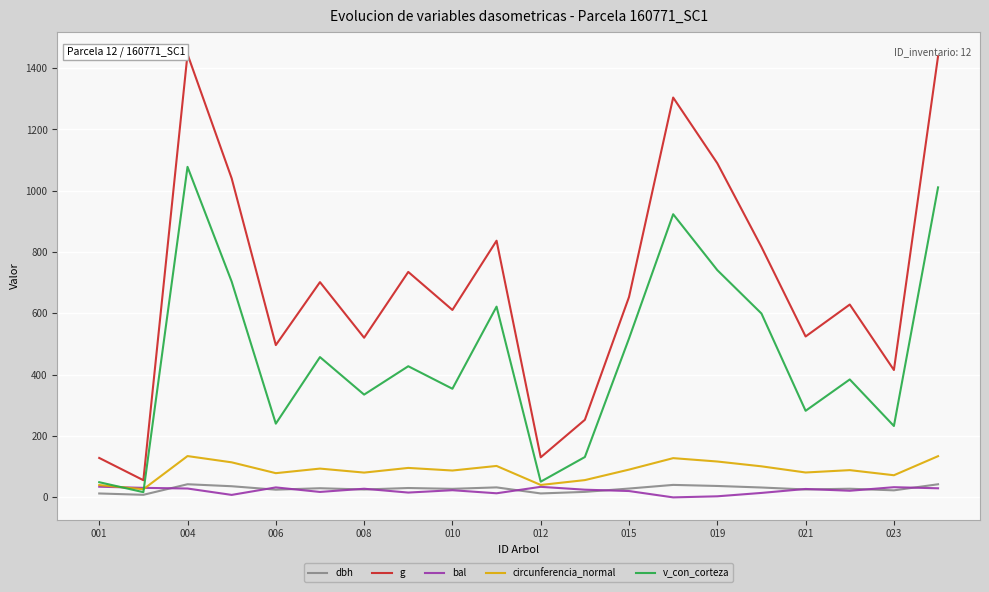

Which series has the widest spread of values?

g